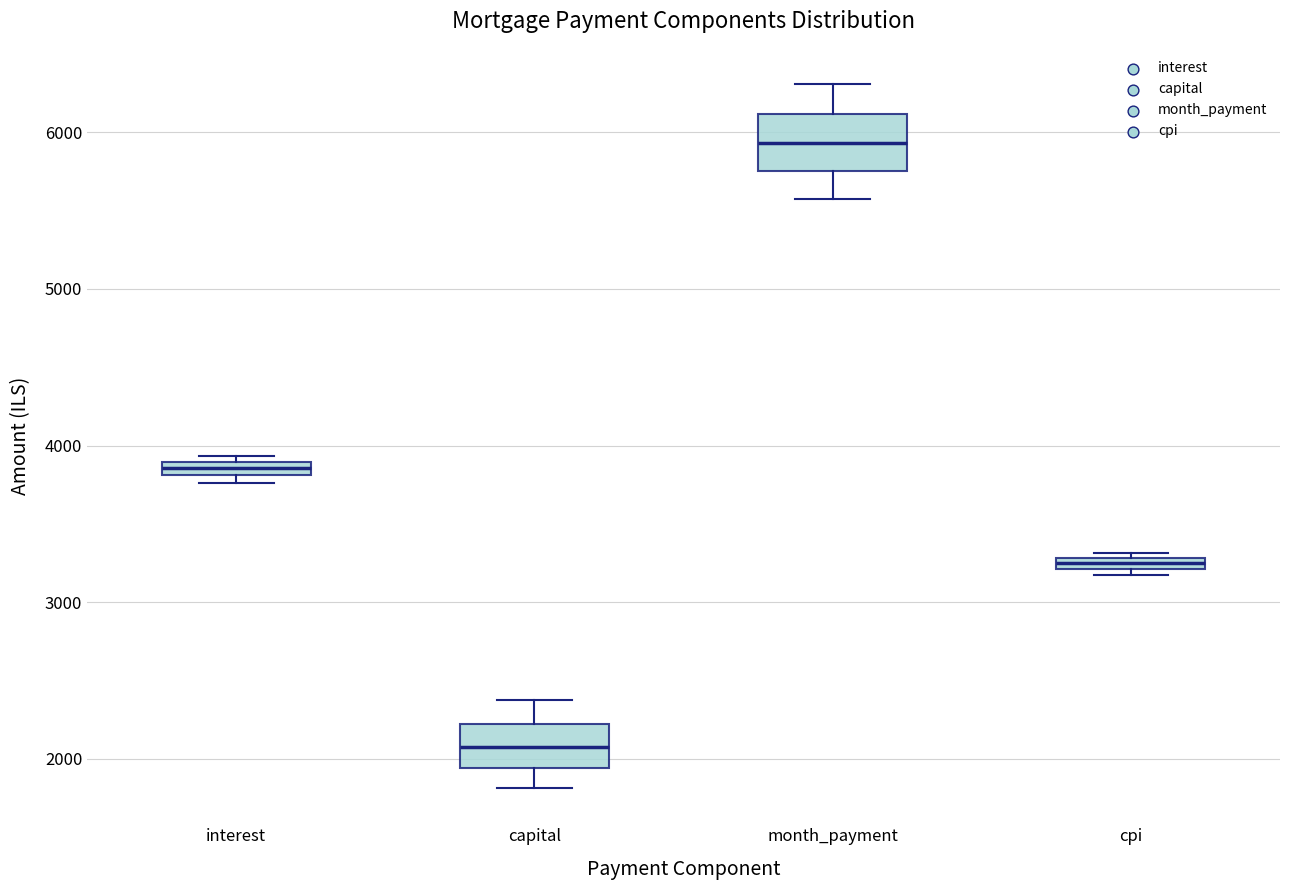

Where is the upper edge of the box for month_payment on the y-axis? The values are not printed on the chart, so give them approximately, as read against the axis.

6100